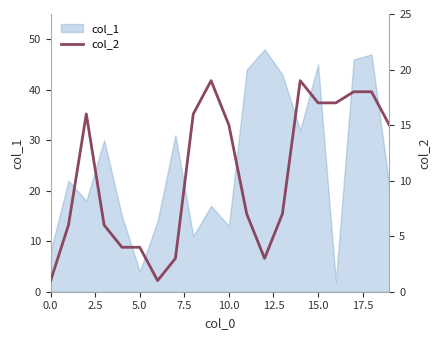

The col_1 series shows 23 at 10.0. True or false?

False